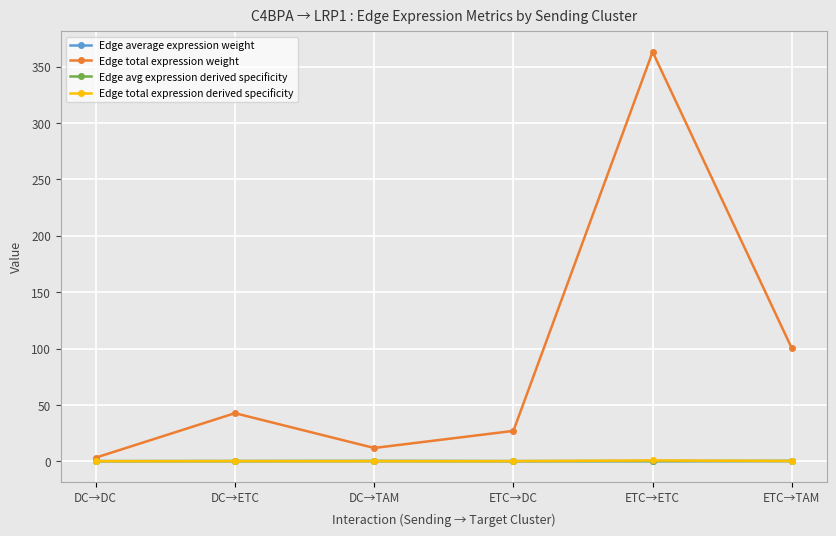

What is the greatest value displayed?

363.2